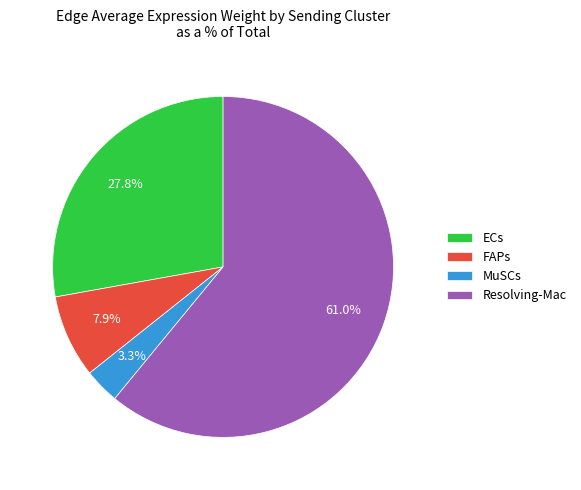

Do ECs and Resolving-Mac together represent more than half of the pie?

Yes